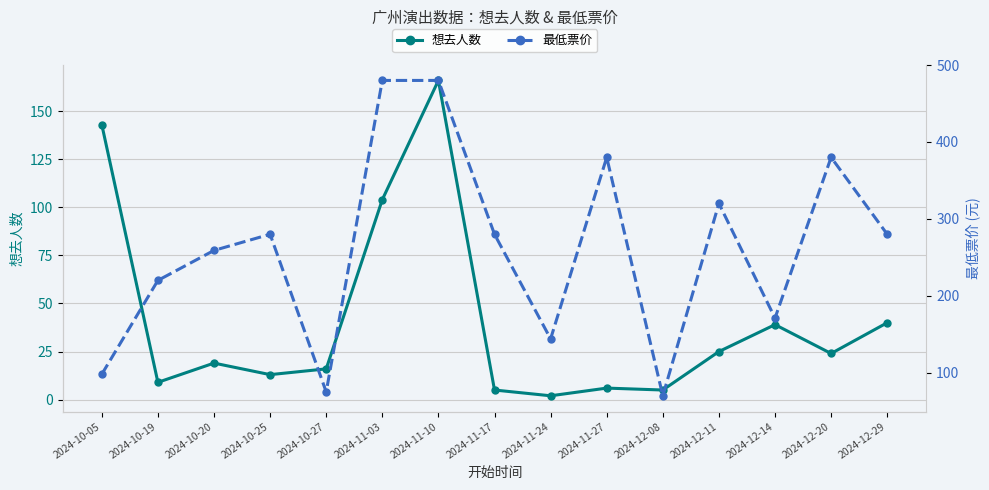

How many lines are shown in the chart?

2